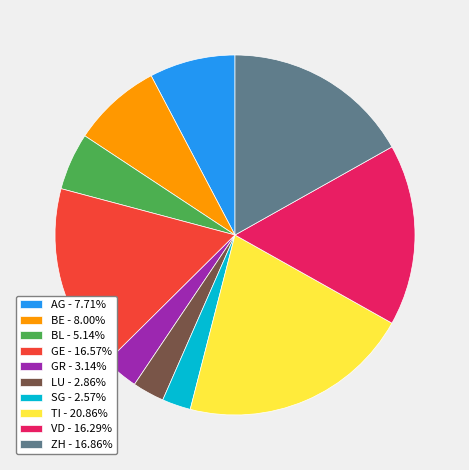

Does ZH - 16.86% account for over 50% of the chart?

No